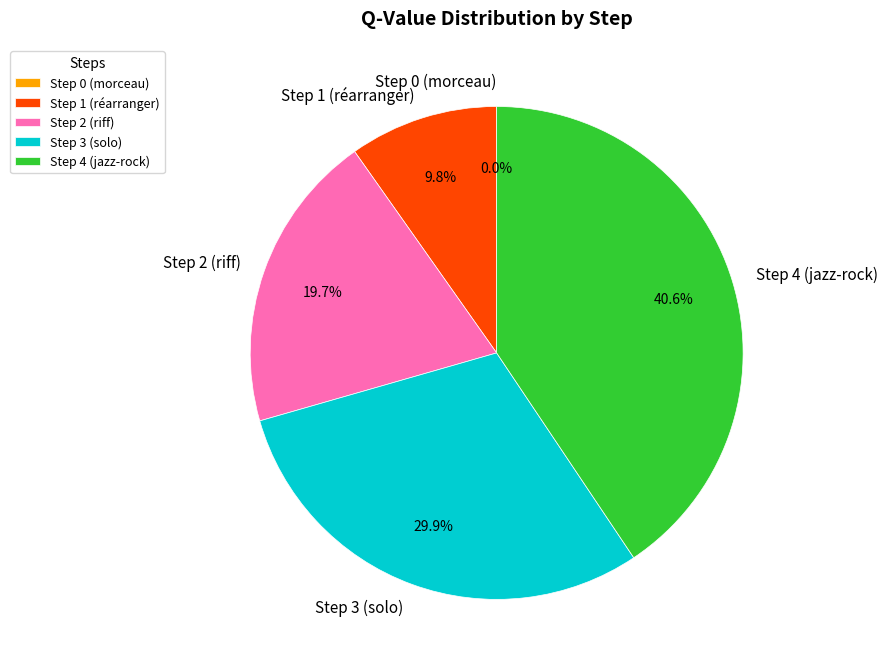

What percentage is the Step 3 (solo) slice, to the nearest percent?

30%